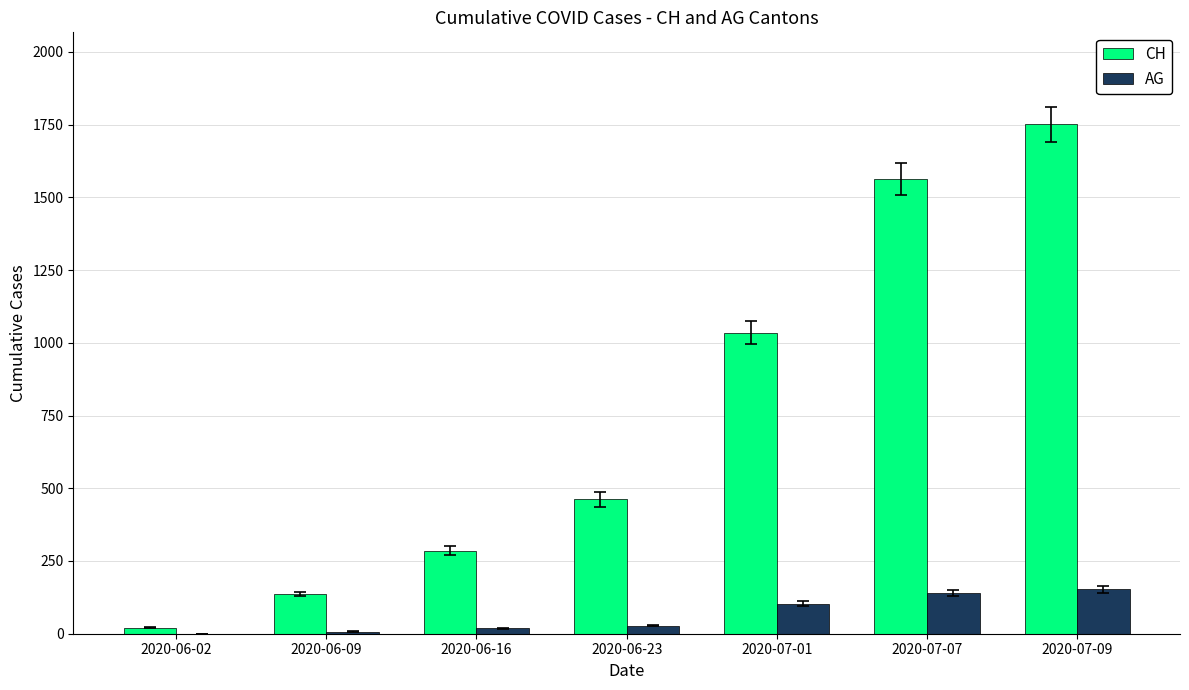

At which category is the sum across all series the highest?

2020-07-09